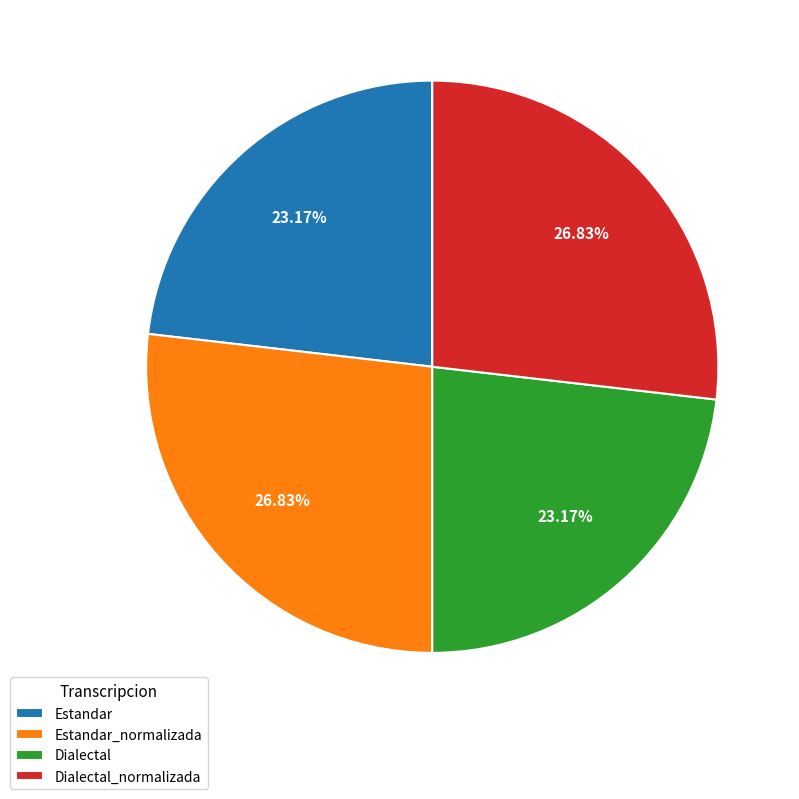

Which has a higher value, Estandar_normalizada or Estandar?

Estandar_normalizada